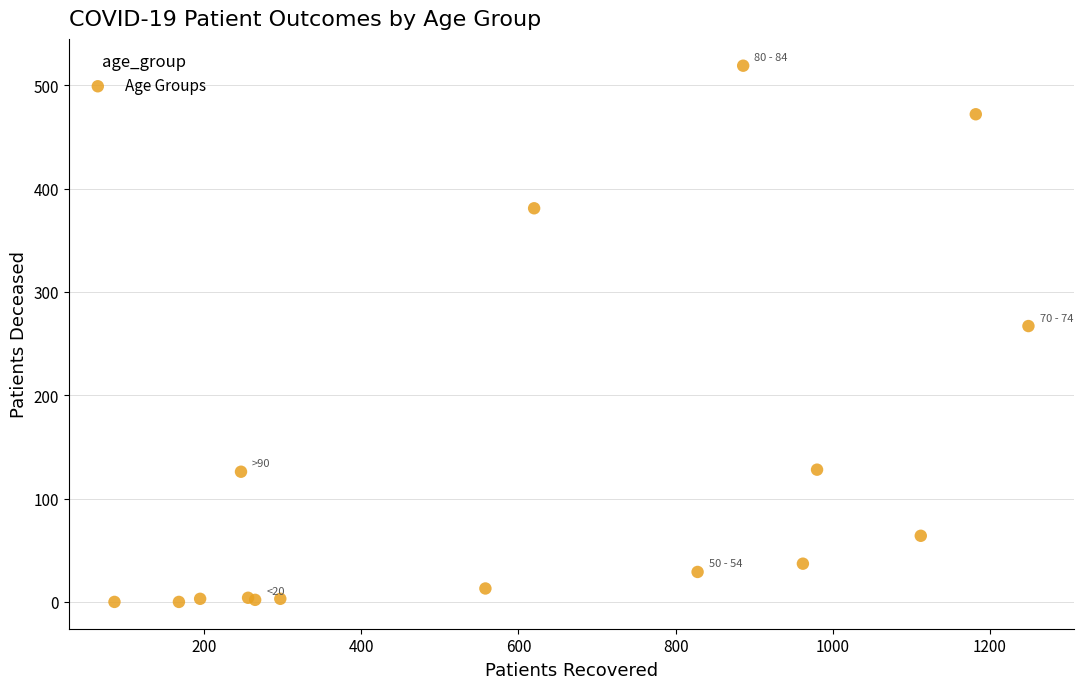

What Y value in the scatter plot is closest to 259?

267